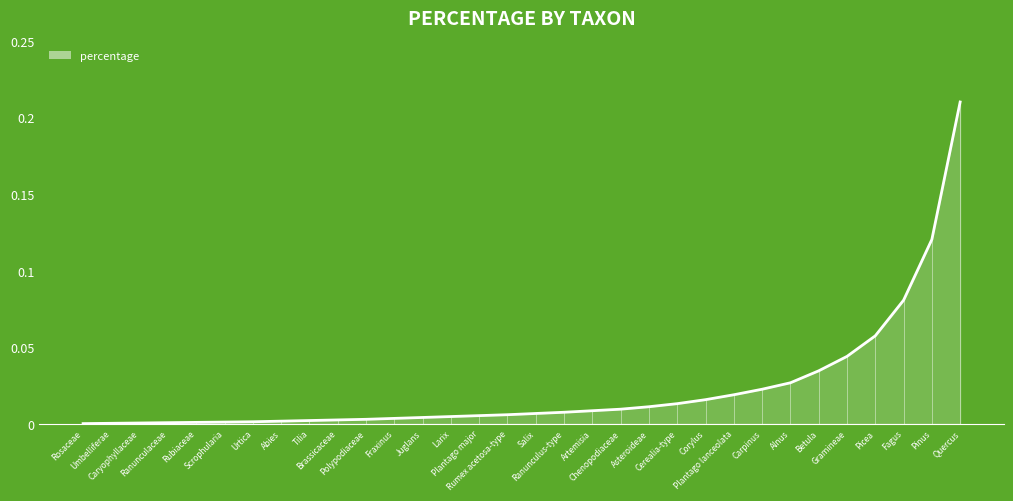

Between Fagus and Juglans, which is larger?

Fagus